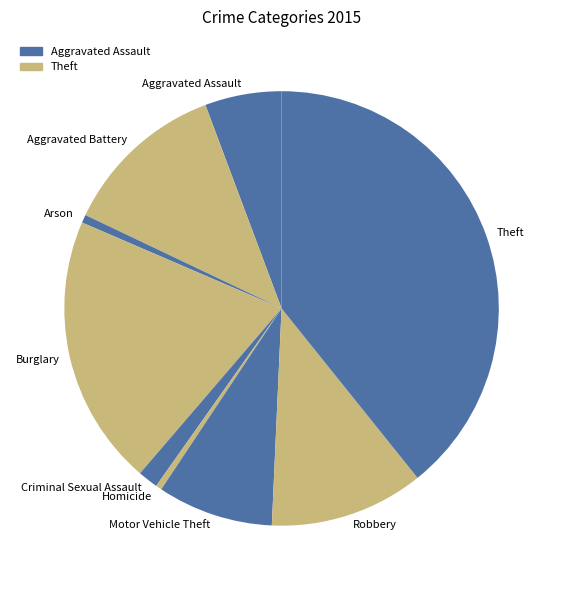

Which has a higher value, Criminal Sexual Assault or Homicide?

Criminal Sexual Assault